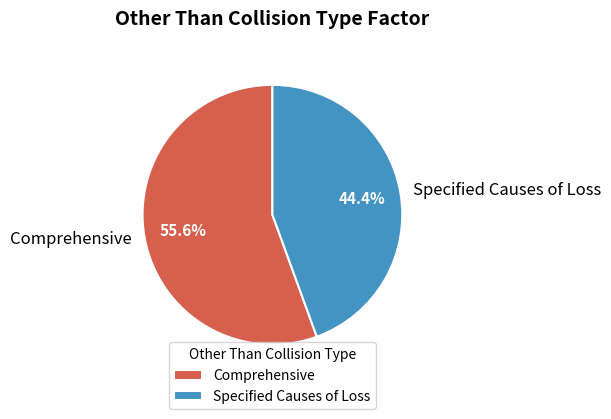

How many slices are in this pie chart?

2